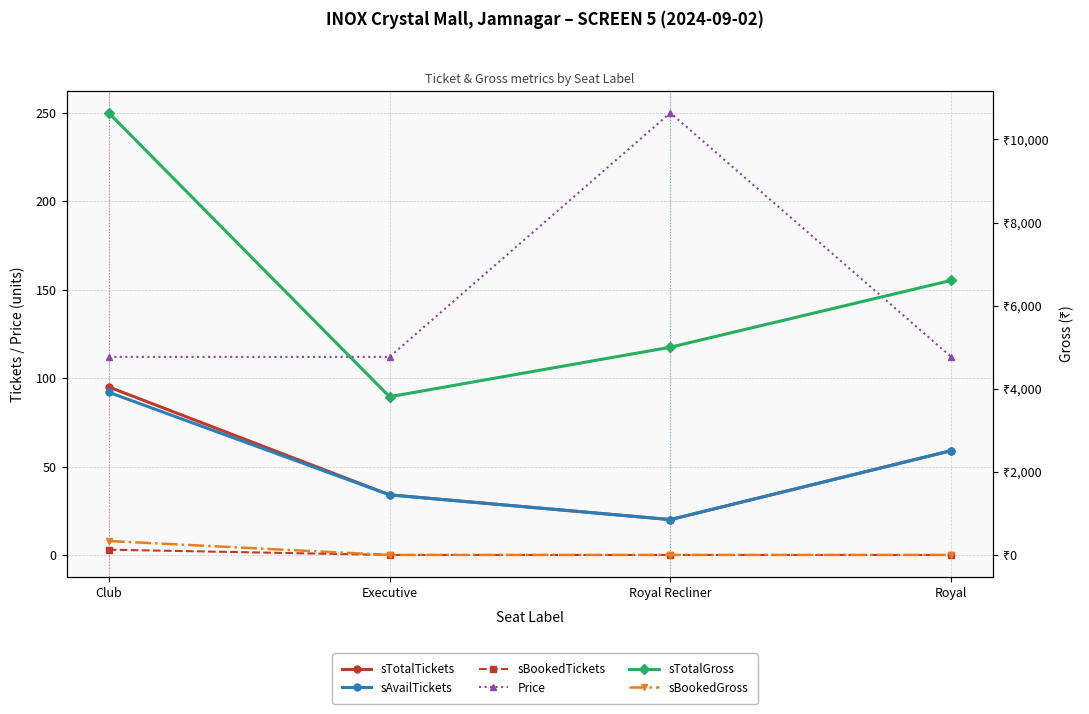

What is the difference between the highest and lowest values at Club?

10637